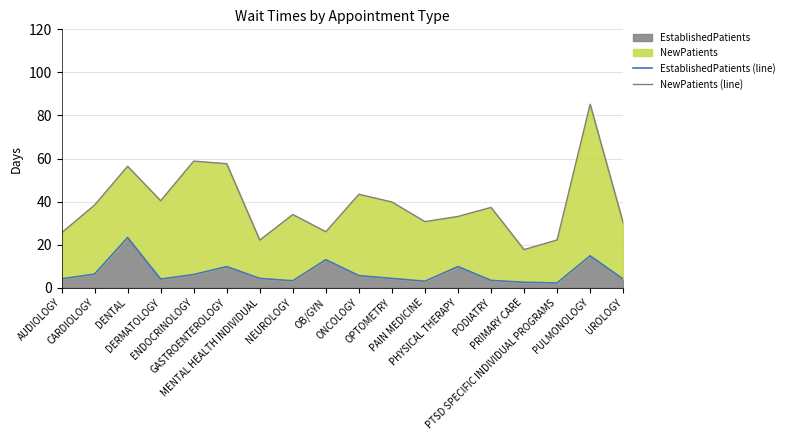

What position from the right is DERMATOLOGY?

15